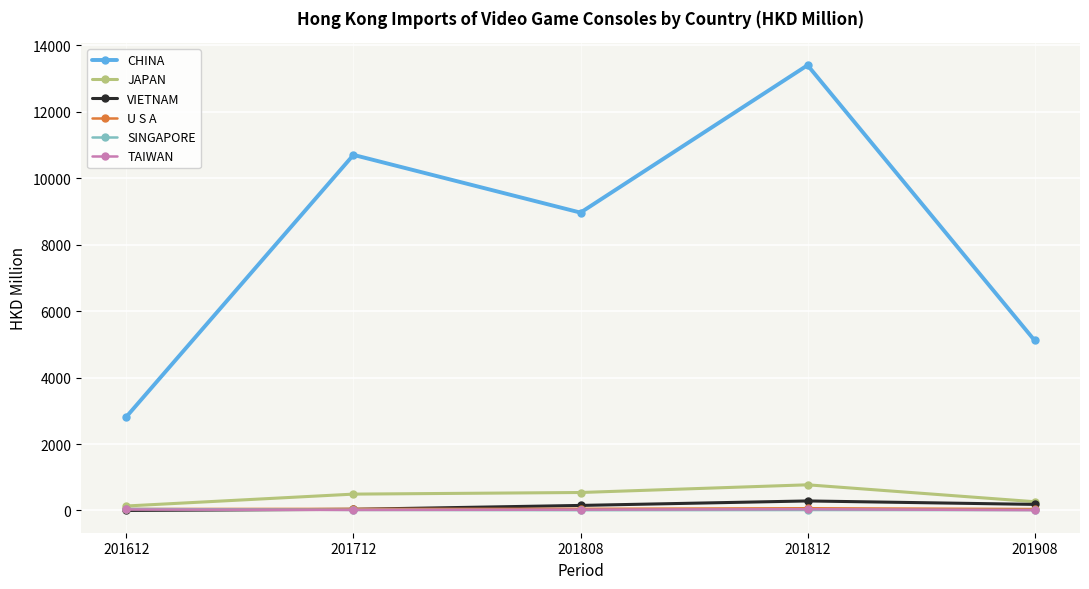

True or false: CHINA and JAPAN intersect in this chart.

False